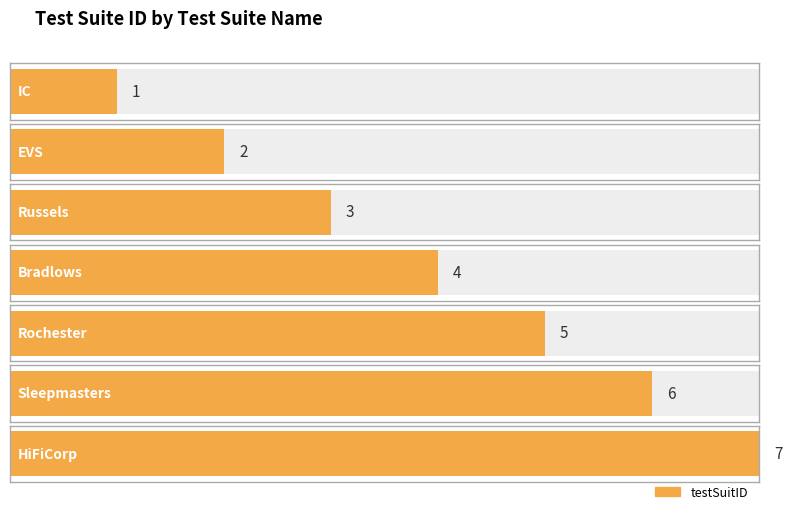

How many distinct data groups are displayed?

1